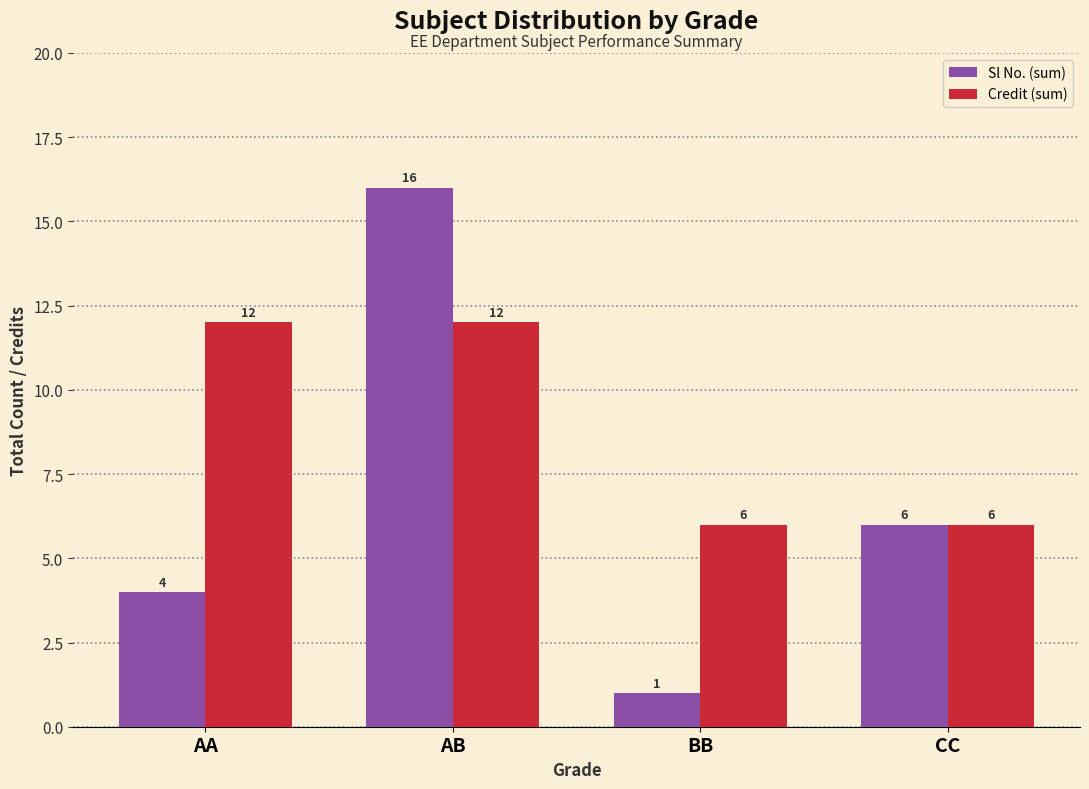

At BB, list the series in order from largest to smallest.

Credit (sum), Sl No. (sum)